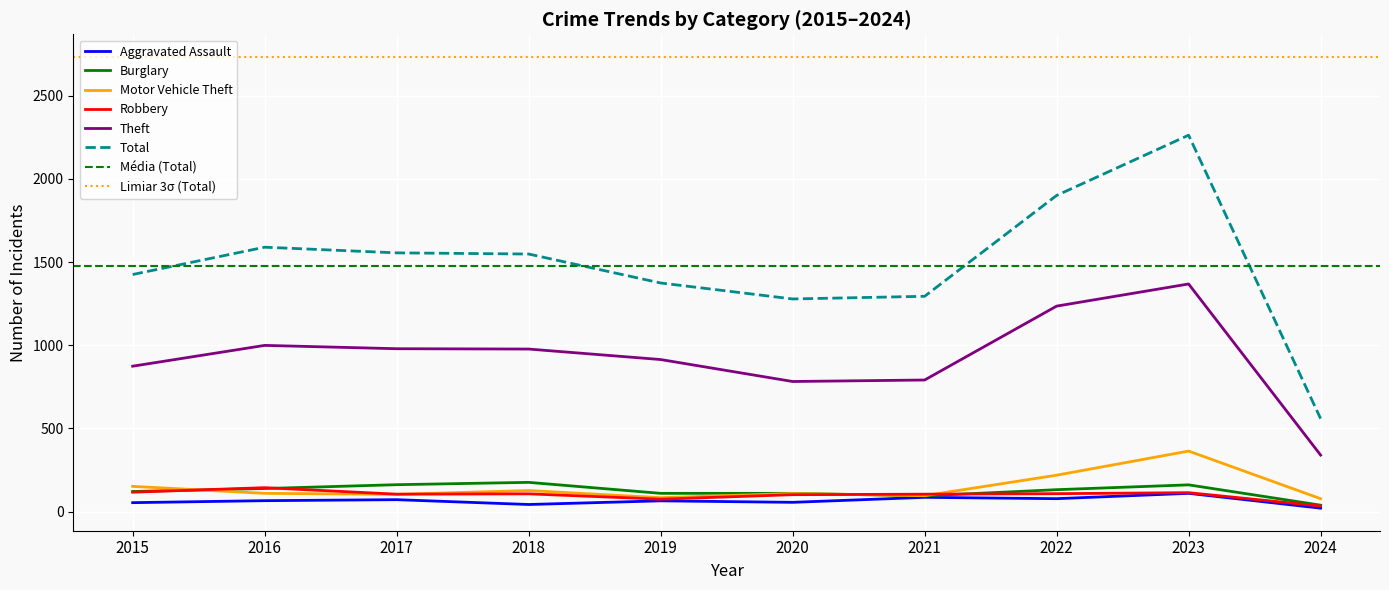

What is the sum of the Aggravated Assault values at 2015 and 2016?

120